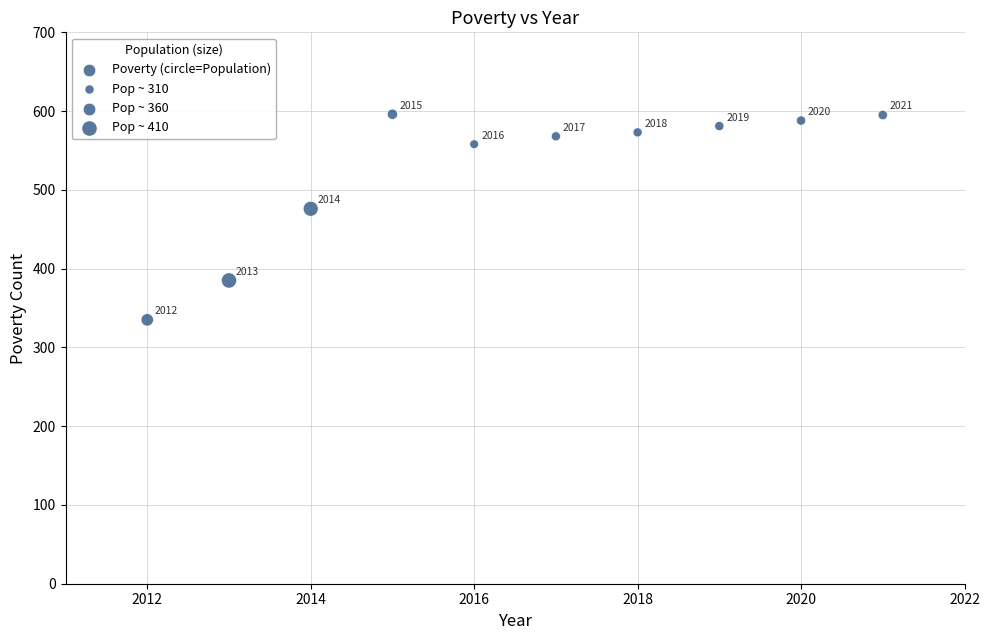

What Y value in the scatter plot is closest to 465?

476